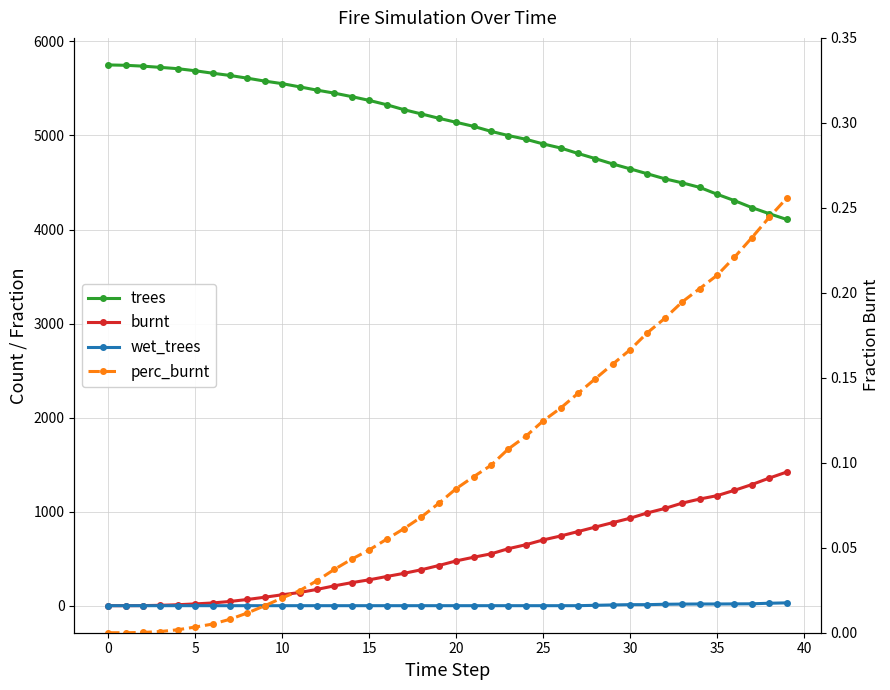

Which has a higher value, 40 or 29?

40